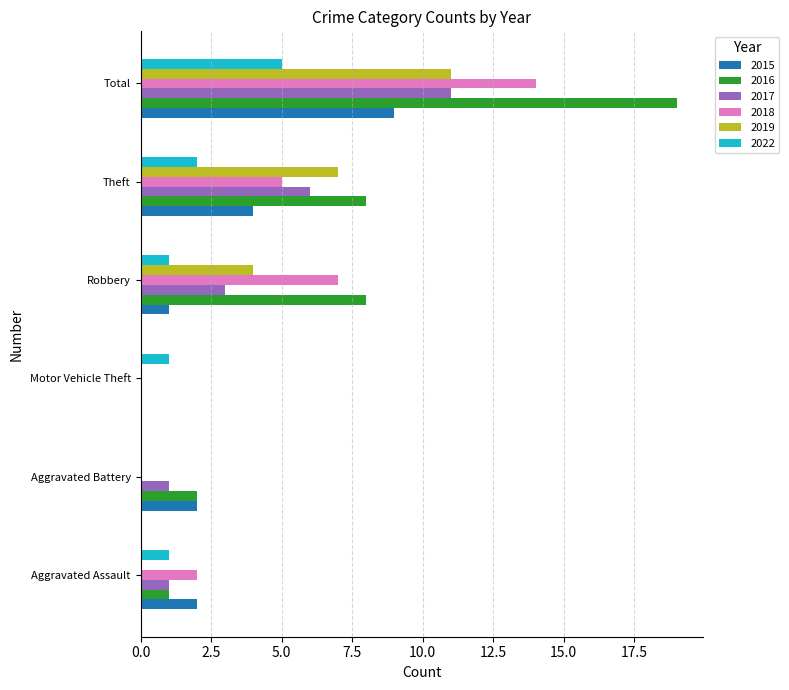

What is the sum of the 2016 values at Aggravated Battery and Aggravated Assault?

3